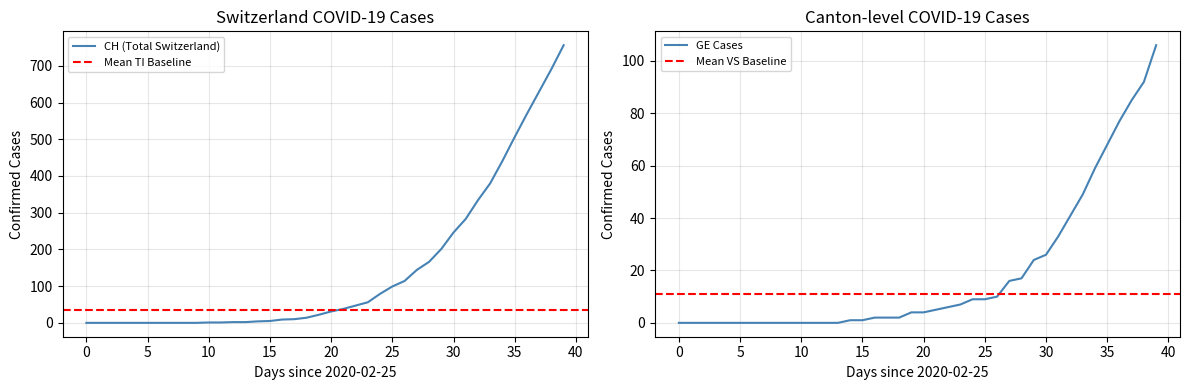

Reading left to right, extract all data points from this chart.

CH: 0	0	0	0	0	0	0	0	0	0	1	1	2	2	4	5	9	10	14	22	31	38	47	56	79	99	114	144	166	201	246	283	334	380	441	506	569	630	691	756
TI: 0	0	0	0	0	0	0	0	0	0	0	0	0	0	1	1	1	1	3	6	8	10	12	13	22	28	37	48	53	60	67	76	87	93	105	120	132	141	155	165
GE: 0	0	0	0	0	0	0	0	0	0	0	0	0	0	1	1	2	2	2	4	4	5	6	7	9	9	10	16	17	24	26	33	41	49	59	68	77	85	92	106
JU: 0	0	0	0	0	0	0	0	0	0	0	0	0	0	0	0	0	0	0	0	0	0	0	0	0	0	0	0	0	0	0	0	0	0	0	0	0	0	0	0
VS: 0	0	0	0	0	0	0	0	0	0	0	0	0	0	0	0	0	1	1	2	3	3	4	6	7	10	11	13	14	15	17	21	25	31	35	37	40	47	51	53
ZG: 0	0	0	0	0	0	0	0	0	0	0	0	0	0	0	0	0	0	0	0	0	0	0	0	0	0	0	0	0	0	0	0	1	1	1	1	1	1	1	2